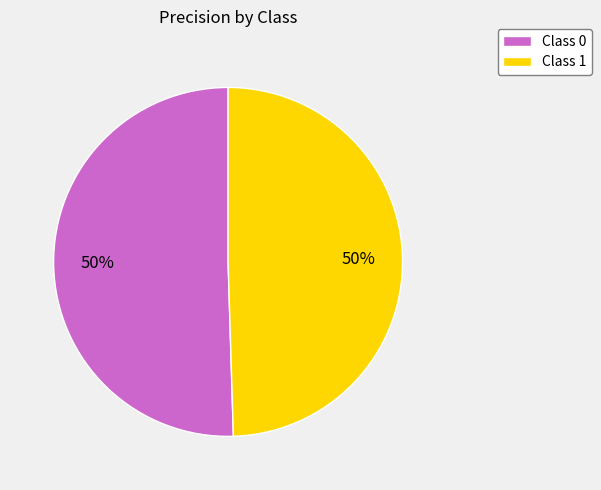

Do Class 0 and Class 1 together represent more than half of the pie?

Yes